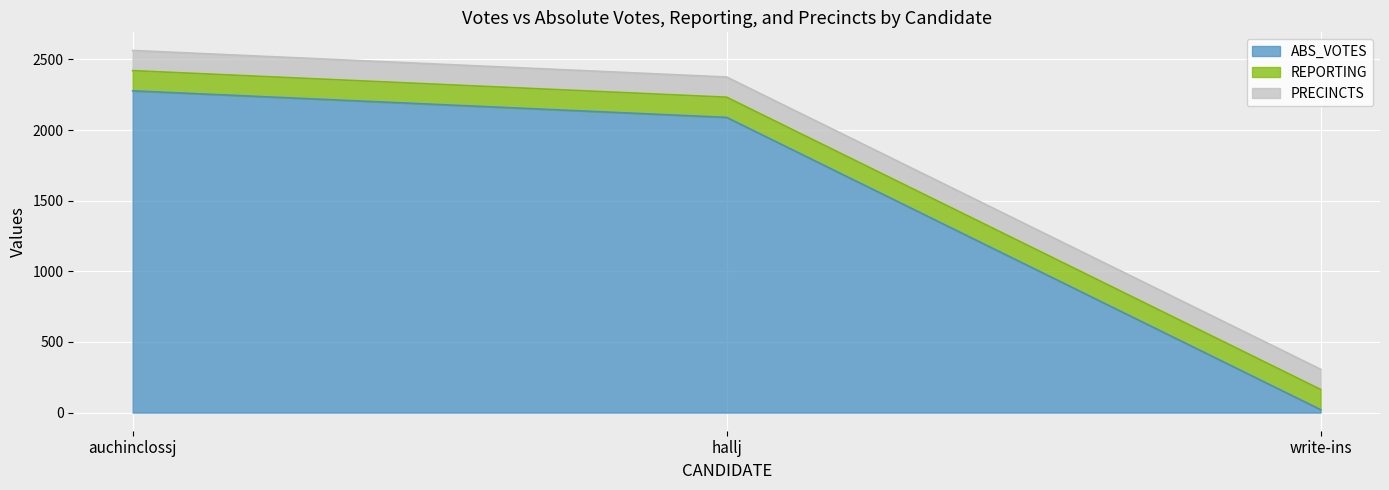

What is the difference between the maximum and minimum values in the ABS_VOTES series?

2257